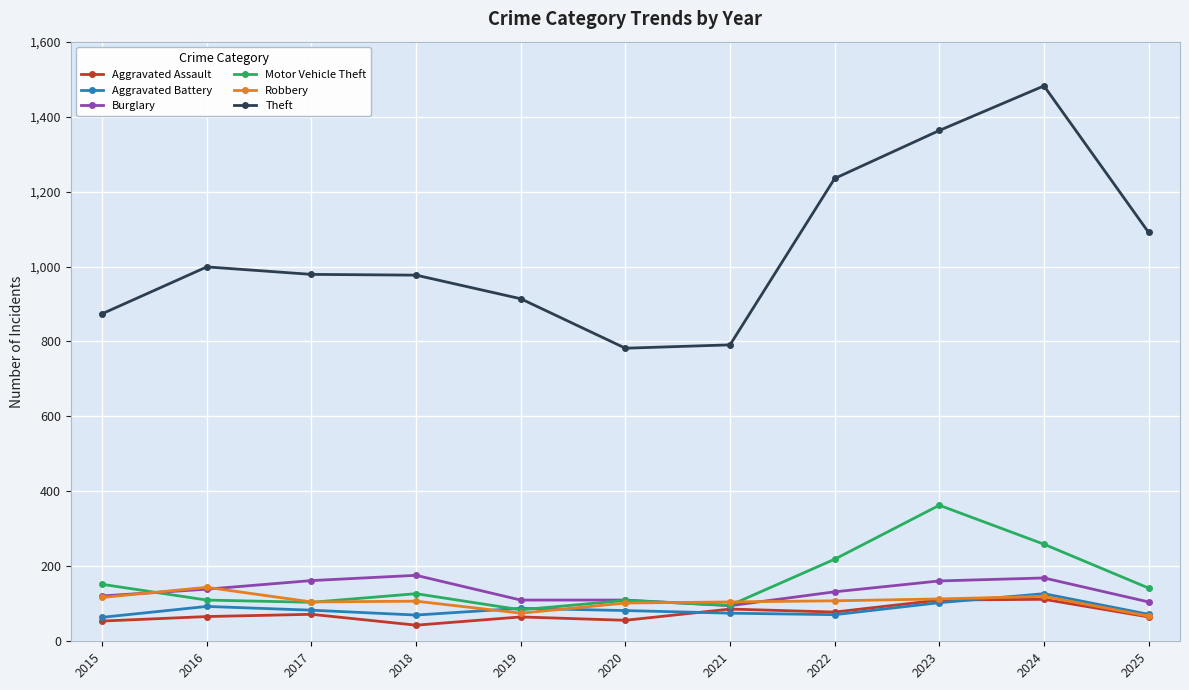

What is the approximate value of Theft at 2015, to the nearest 100?

900